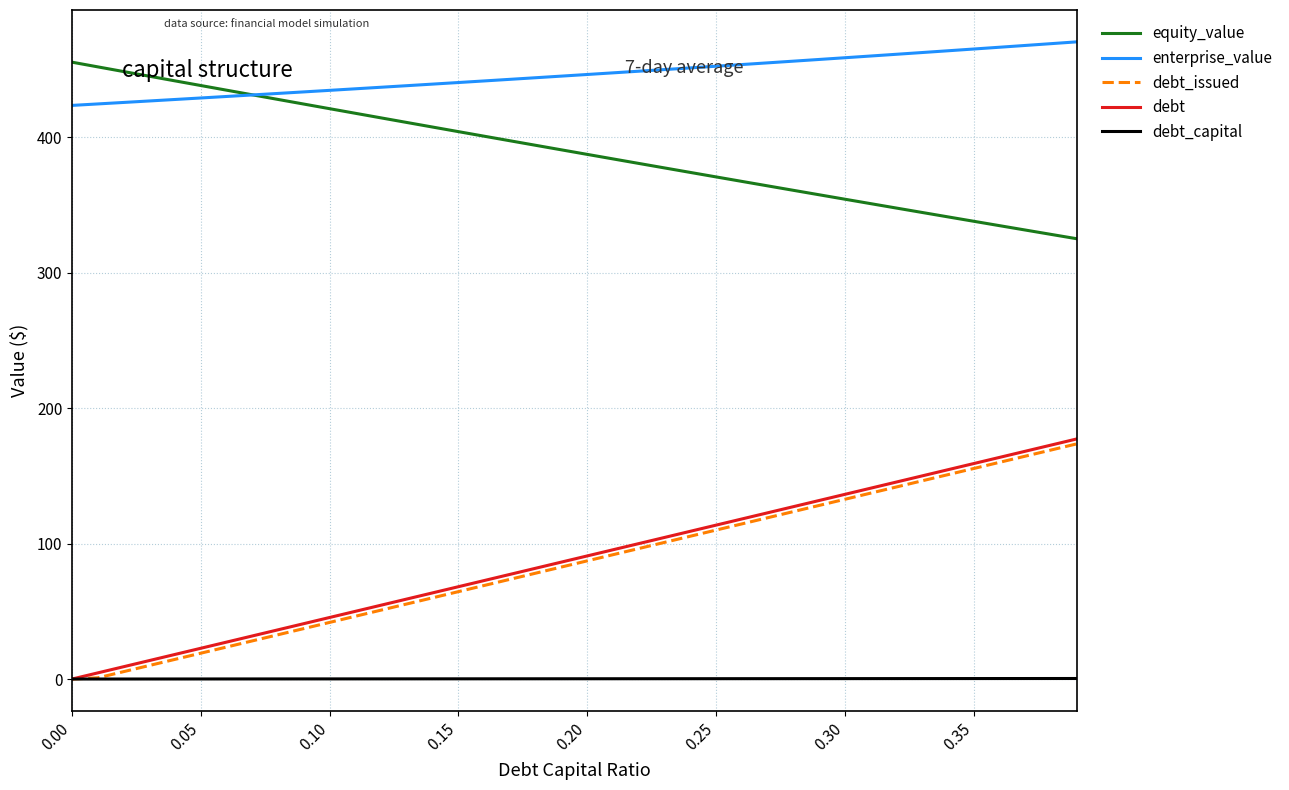

True or false: debt_issued and enterprise_value intersect in this chart.

False